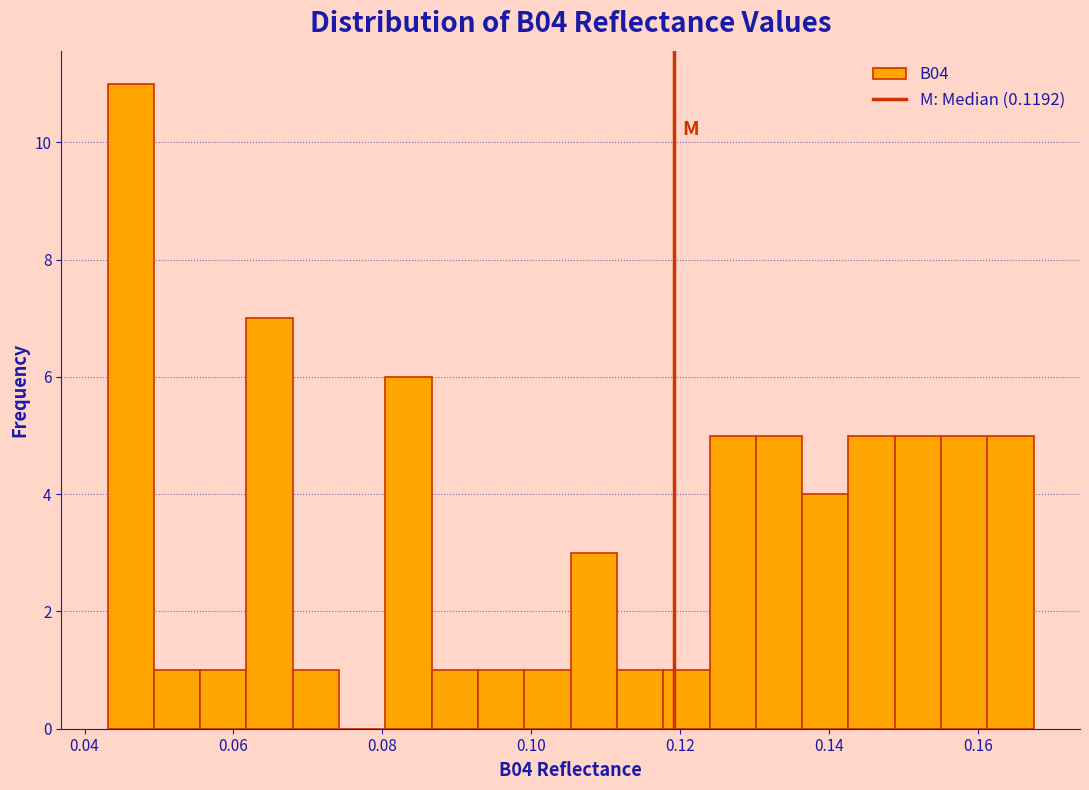

Read against the x-axis, roughly where is the centre of the tallest bar?

0.046